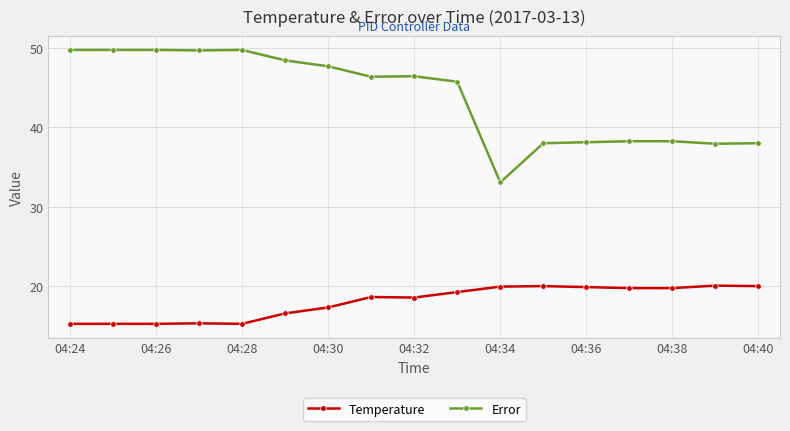

What is the maximum value shown in the chart?

49.8